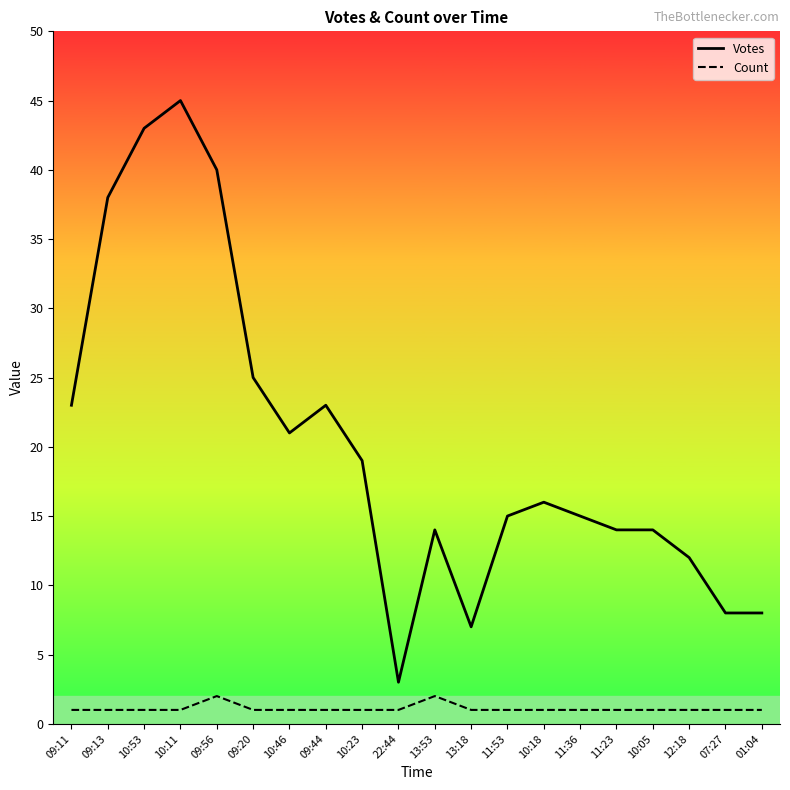

Reading left to right, extract all data points from this chart.

Votes: 23	38	43	45	40	25	21	23	19	3	14	7	15	16	15	14	14	12	8	8
Count: 1	1	1	1	2	1	1	1	1	1	2	1	1	1	1	1	1	1	1	1